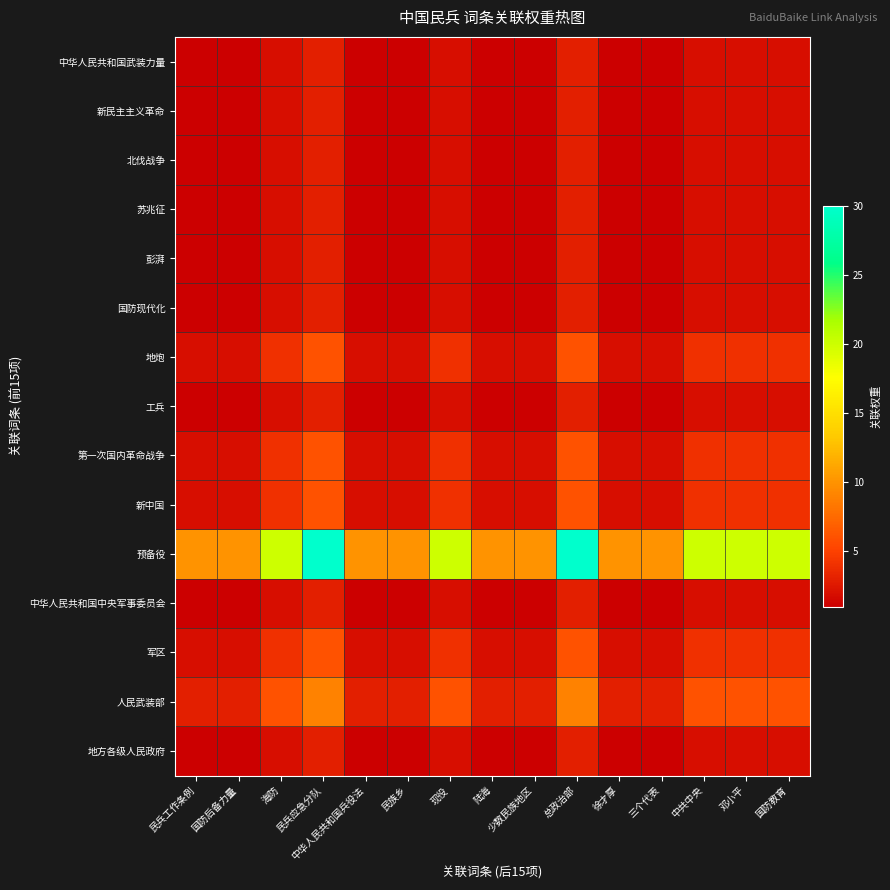

Which series has the largest total across all categories?

预备役